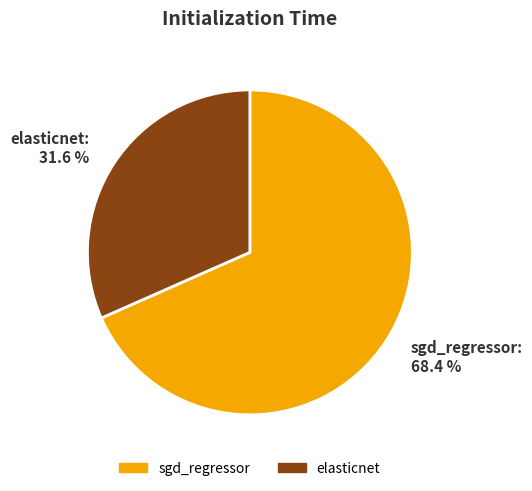

Count the number of slices in the pie.

2